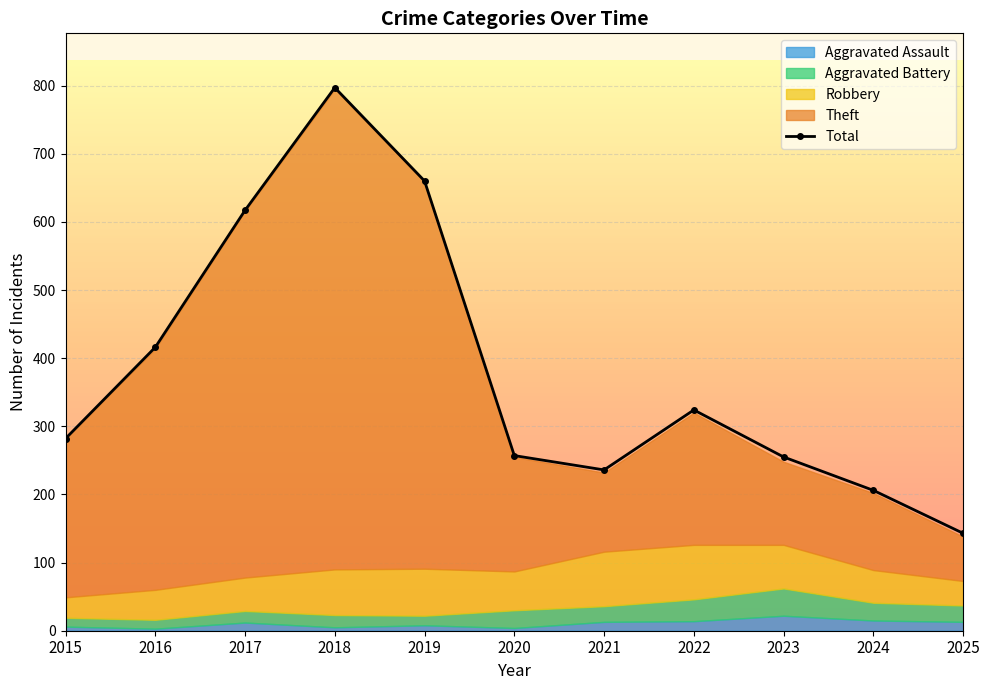

What is the value of the Total point at the 5th from the left?

660